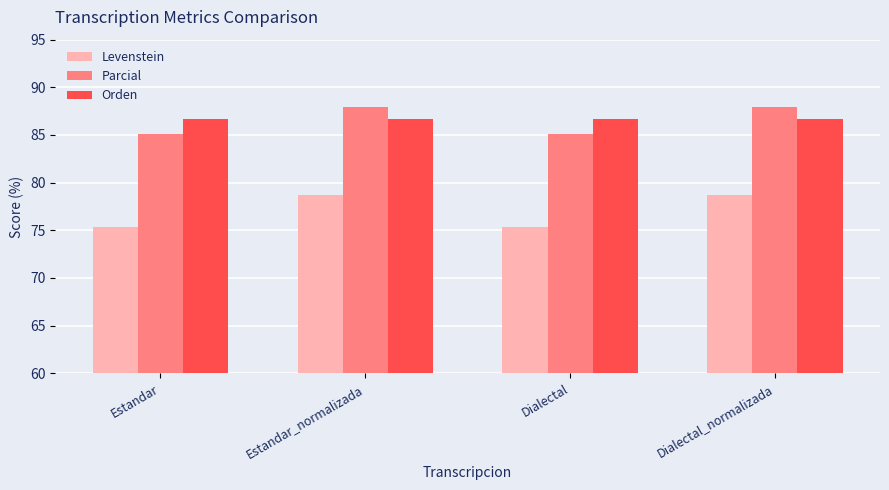

At how many categories does at least one series exceed 76?

4